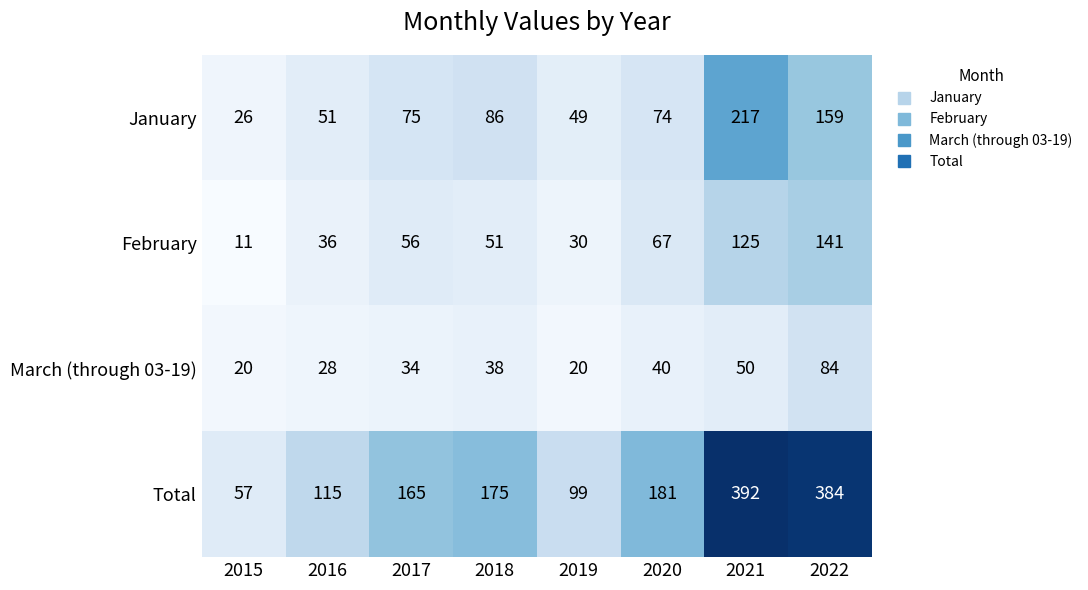

What is the difference between the Total values at 2017 and 2020?

16